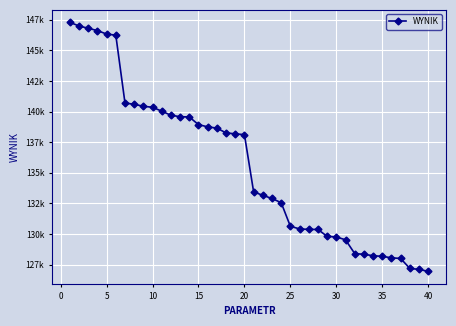

Is this an area chart (filled region under the line)?

No